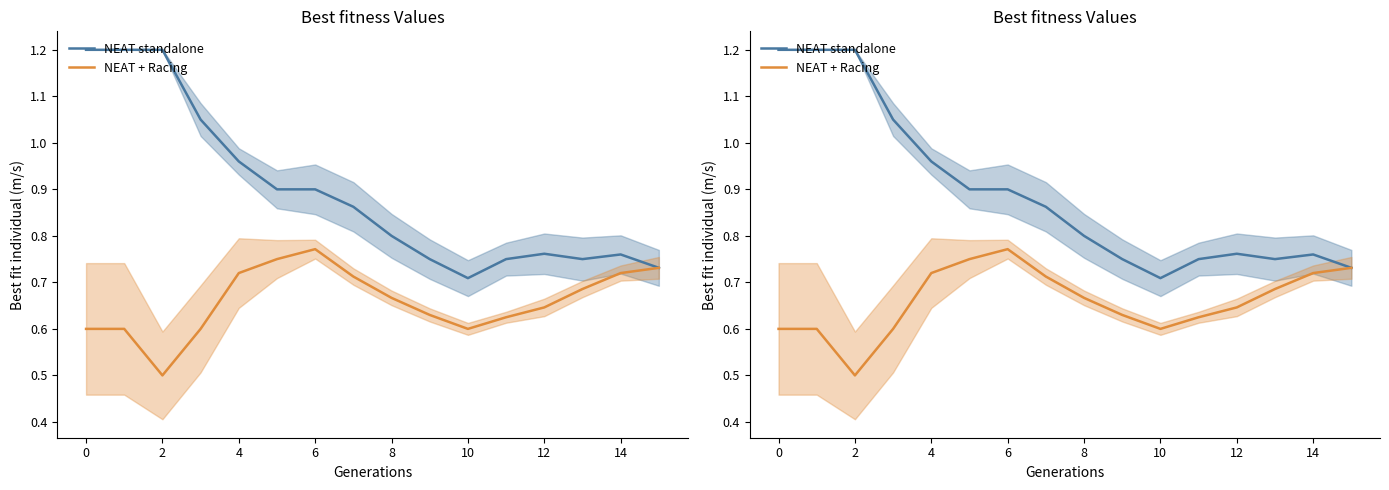

What is the sum of the NEAT + Racing values at 13 and 15?

1.4